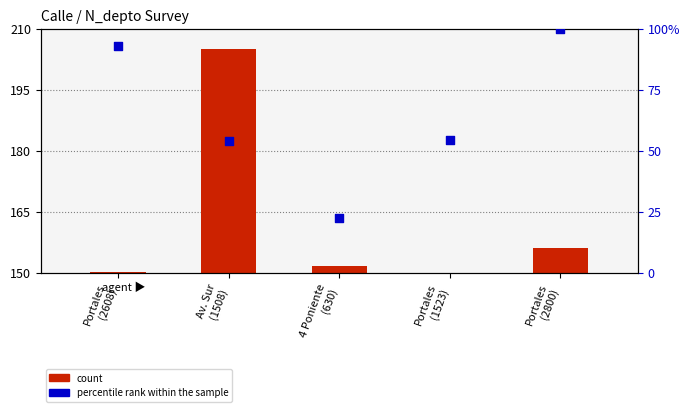

Which has a higher value, Portales
(2800) or Portales
(1523)?

Portales
(2800)